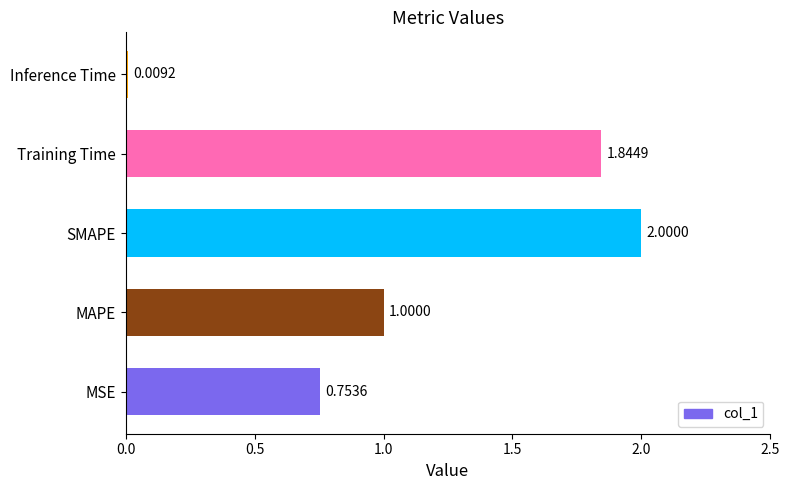

Which label corresponds to the largest value in the chart?

SMAPE